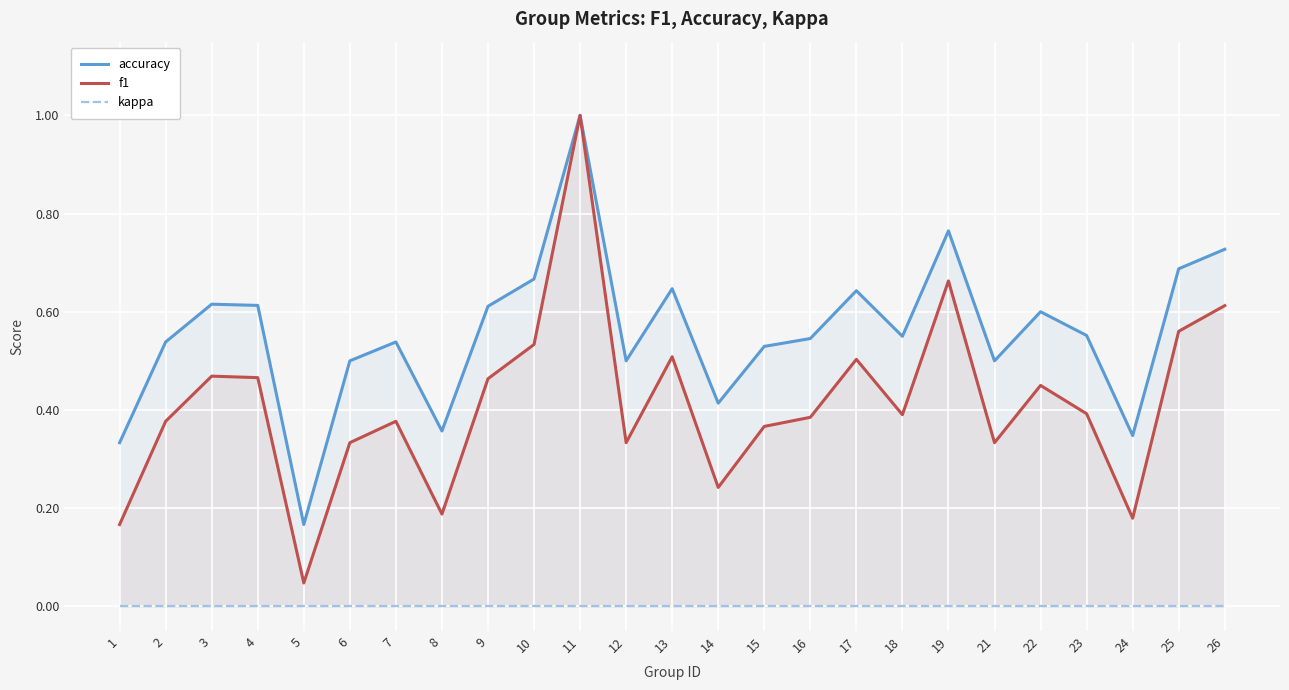

Where is the first local minimum for f1?

5